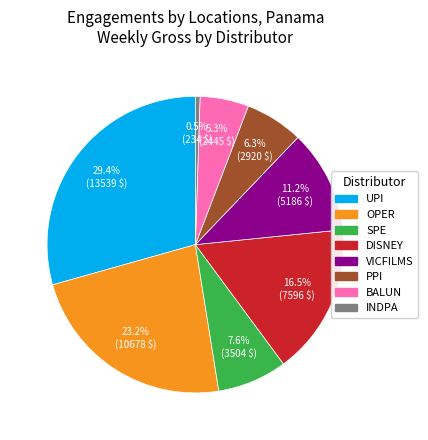

Is there a majority slice in this chart?

No